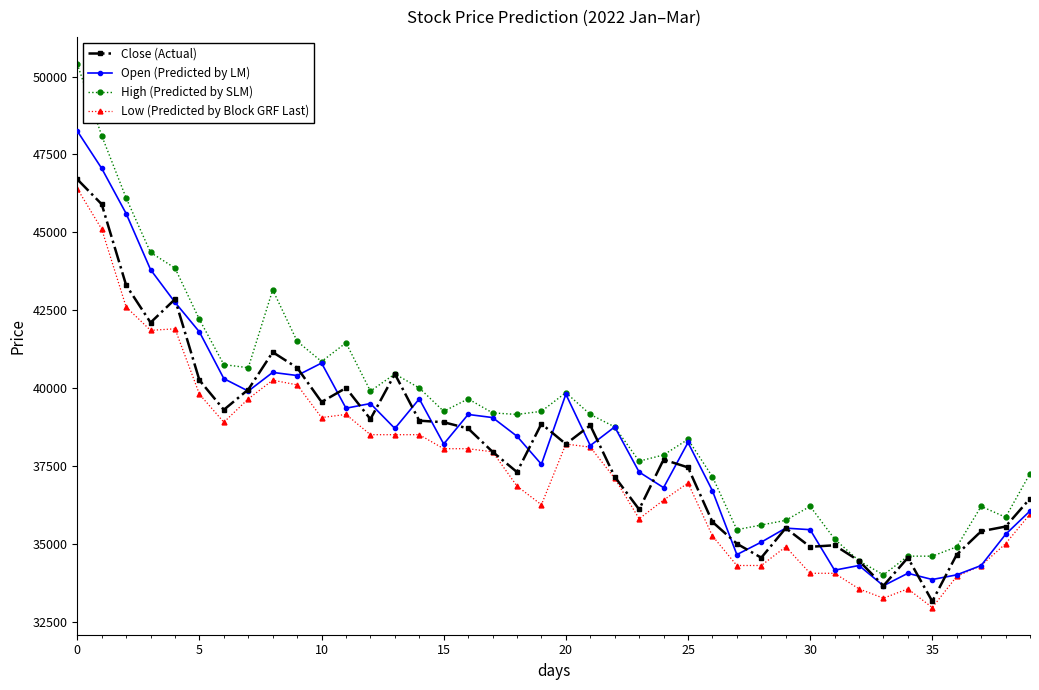

True or false: Low (Predicted by Block GRF Last) and High (Predicted by SLM) cross at least once.

False